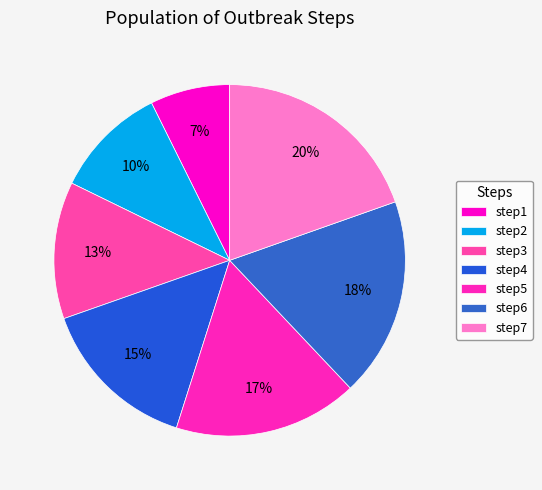

Does any single category account for the majority?

No